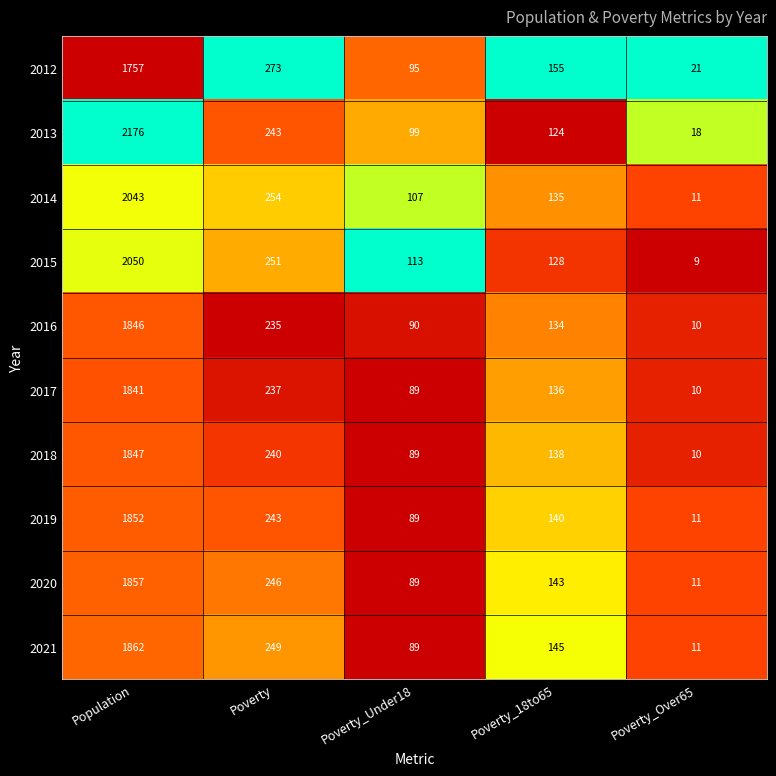

What is the average value of the 2017 series?

463